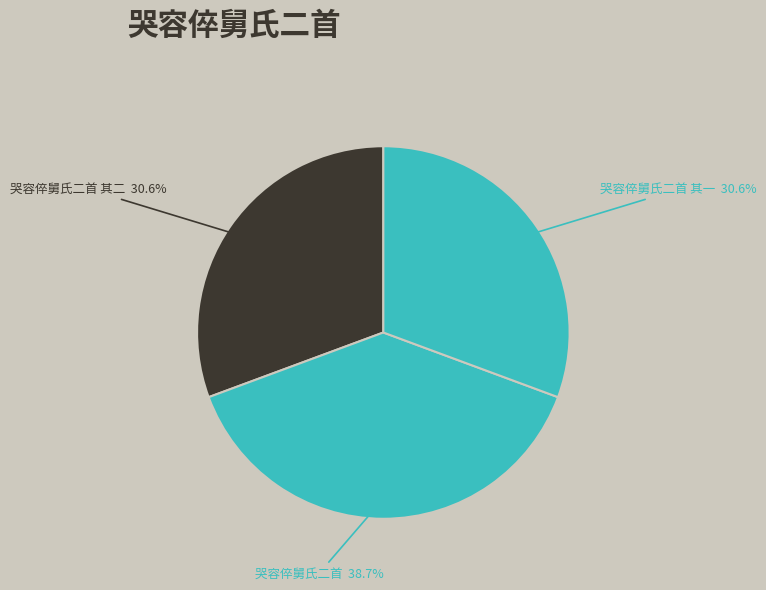

Count the number of slices in the pie.

3